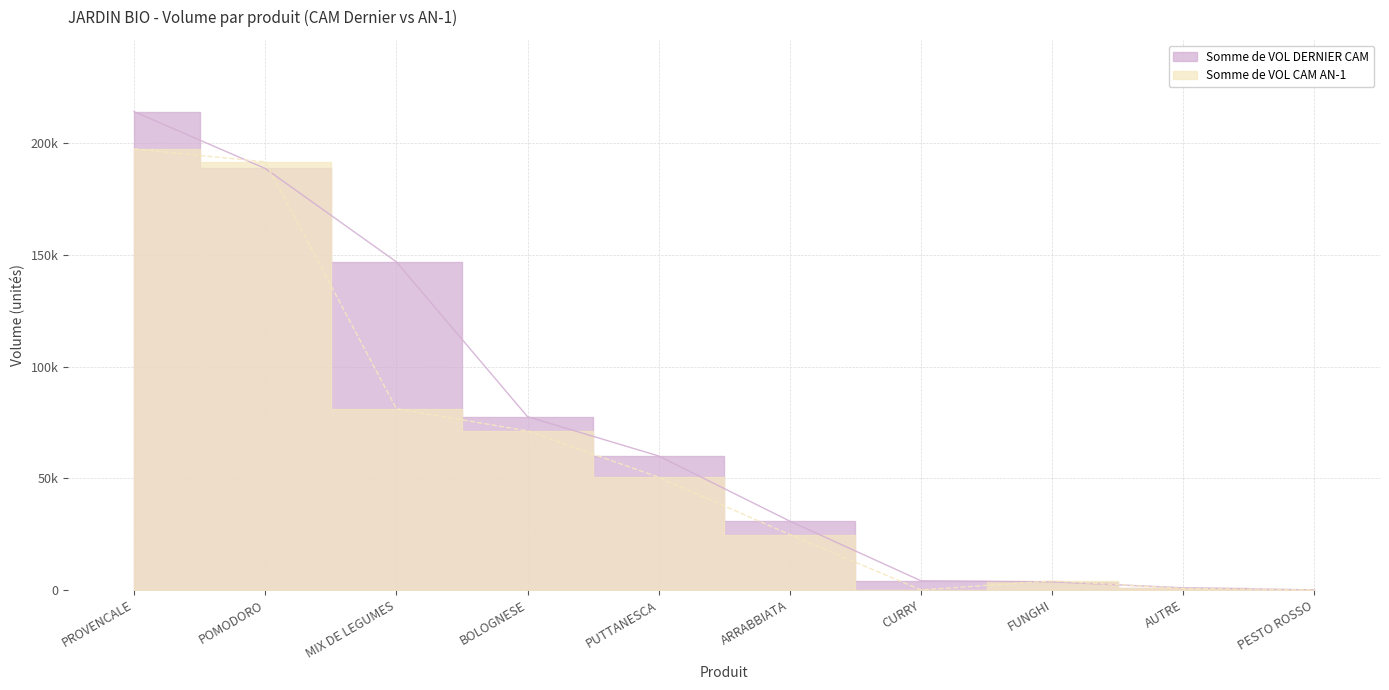

At which label does Somme de VOL DERNIER CAM reach its peak?

PROVENCALE